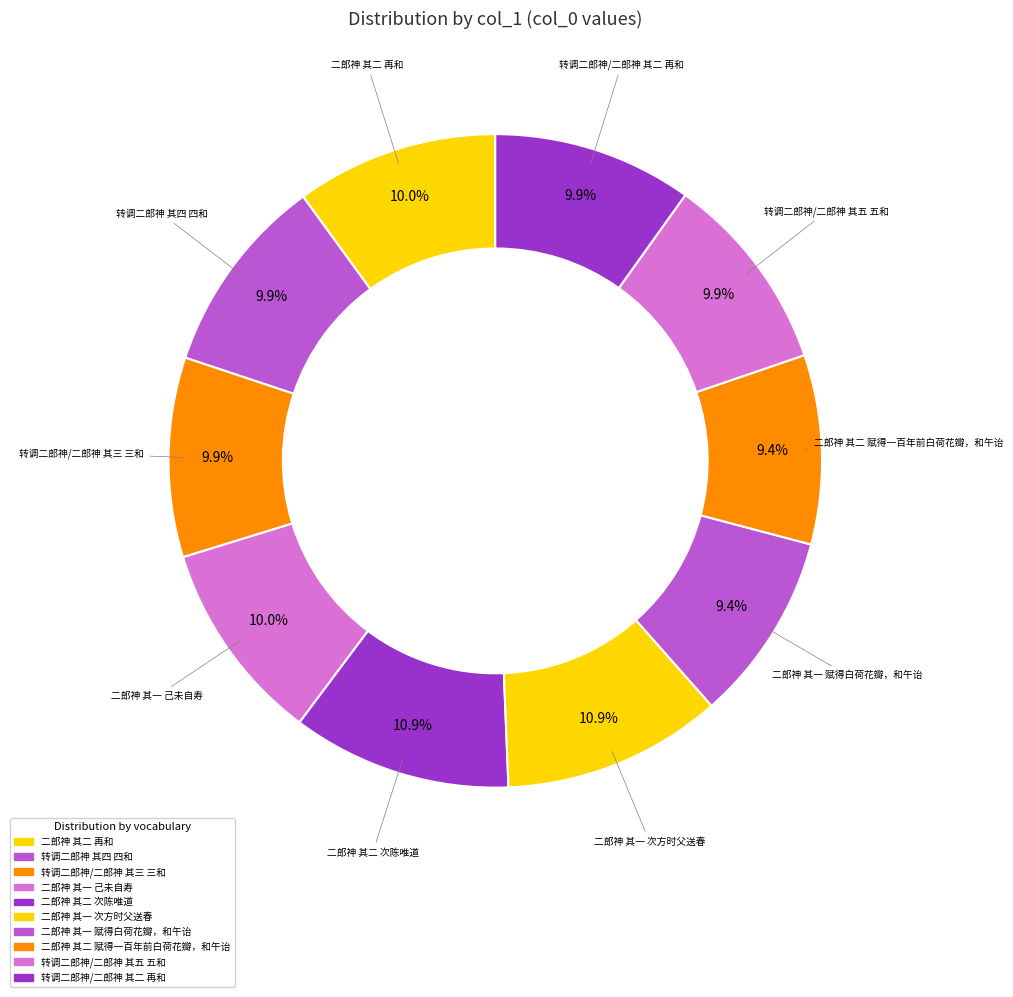

Is there a majority slice in this chart?

No